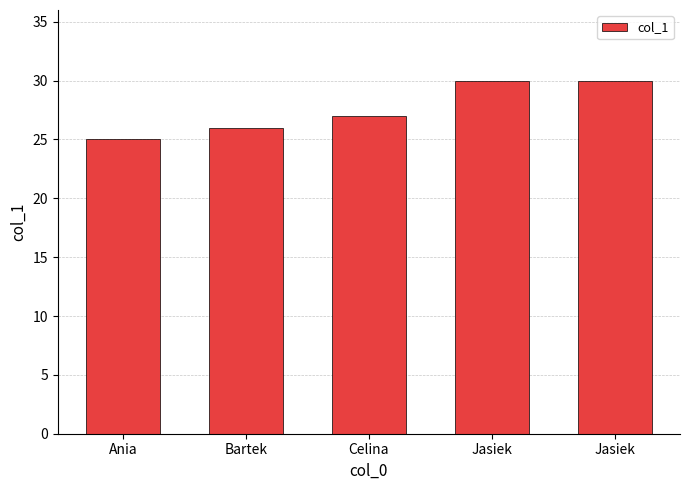

Reading left to right, list all the values displayed in this chart.

Ania=25	Bartek=26	Celina=27	Jasiek=30	Jasiek=30